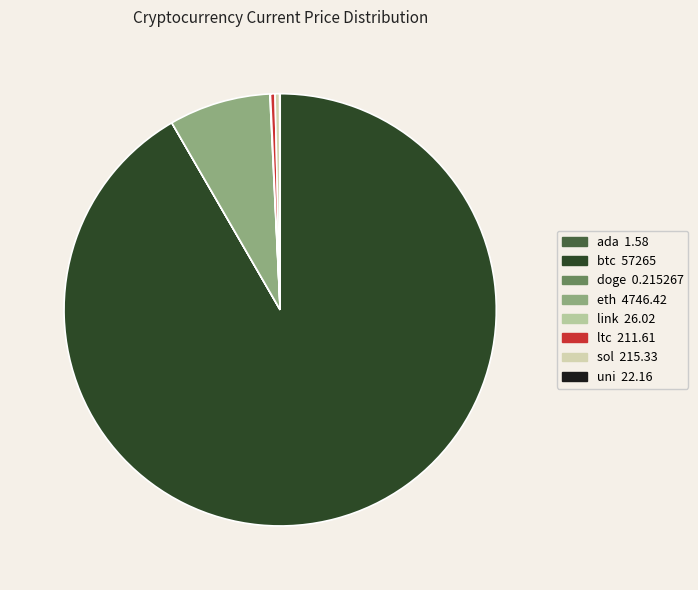

How much of the chart is everything except link?

100.0%